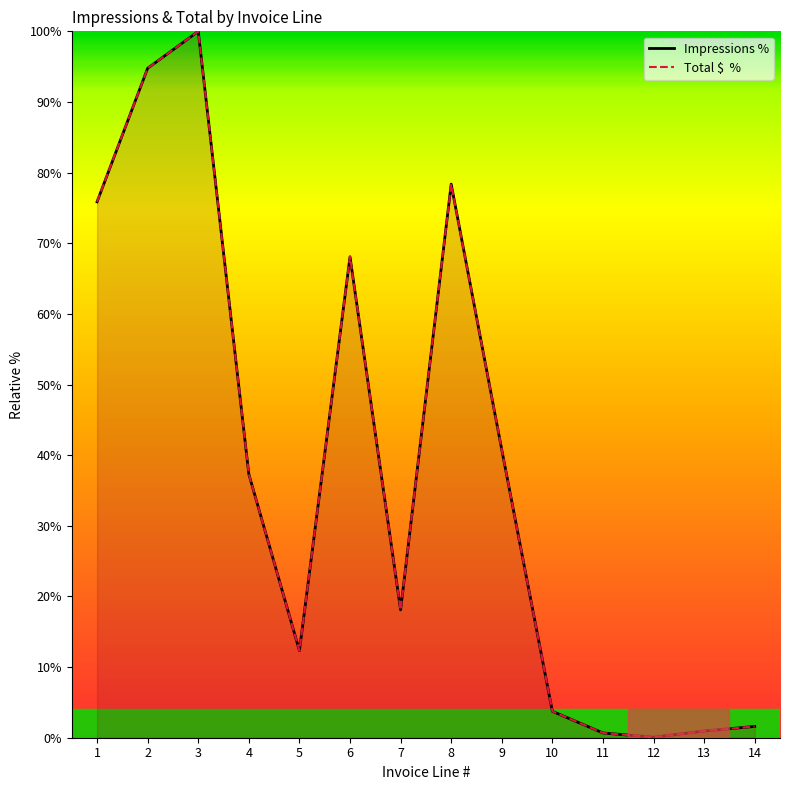

At which label is Impressions % closest to 50?

9